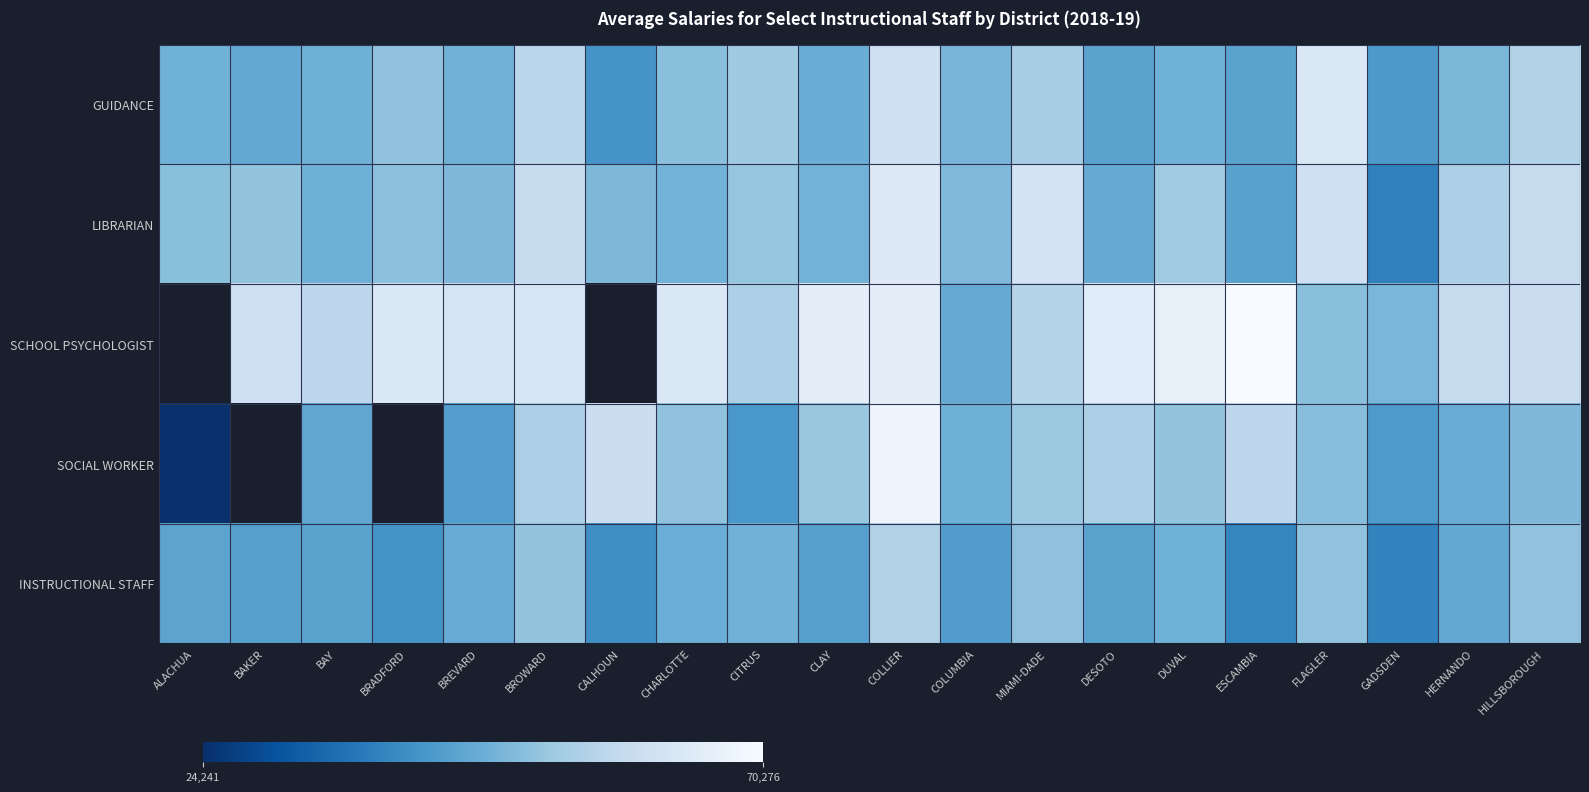

At which category is the sum across all series the highest?

COLLIER